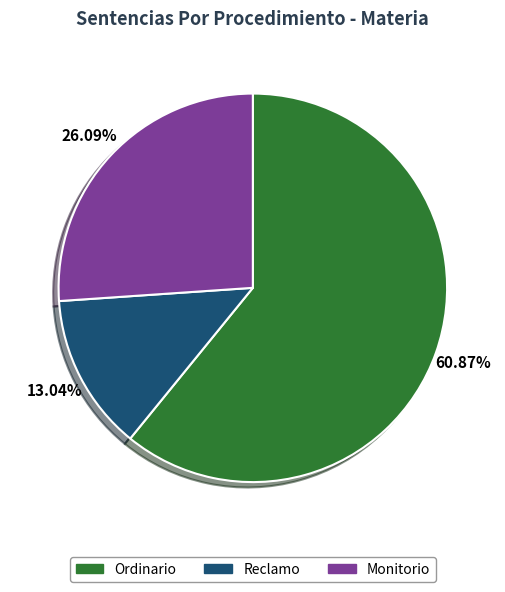

To the nearest percent, what portion does Ordinario represent?

61%